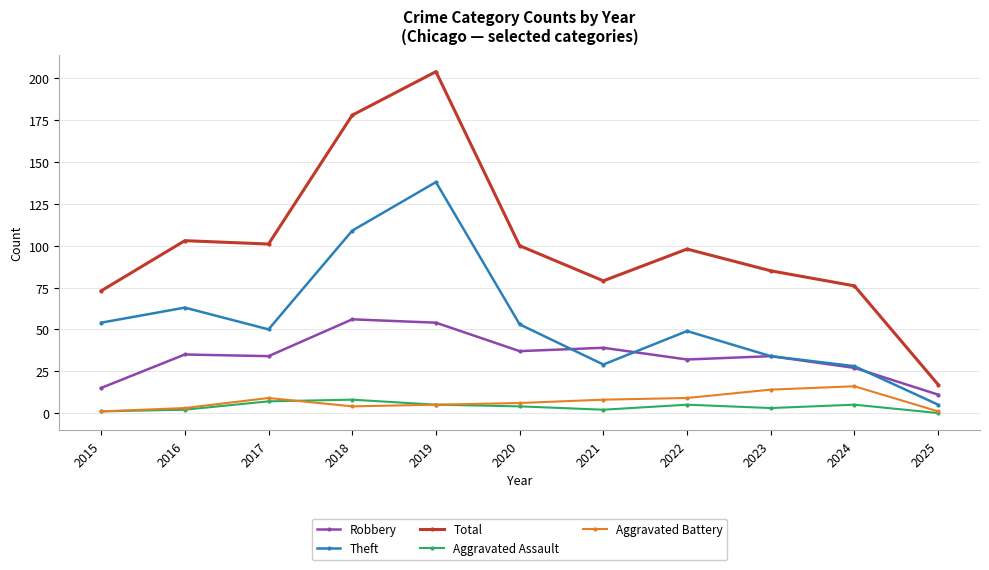

What is the difference between the maximum and minimum values in the Total series?

187